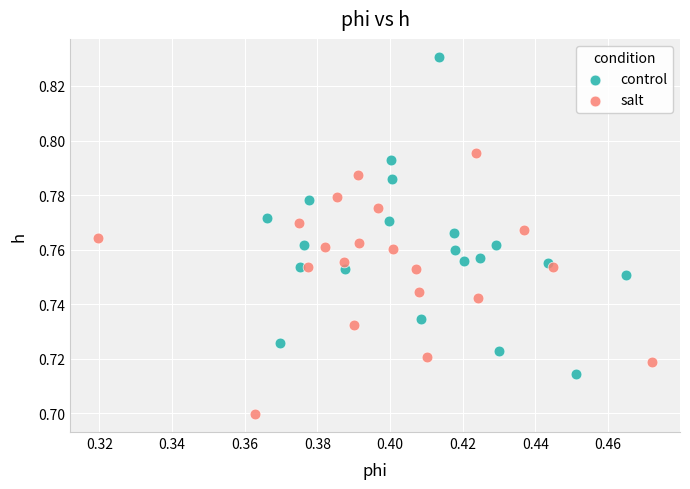

Which series reaches the minimum Y coordinate?

salt